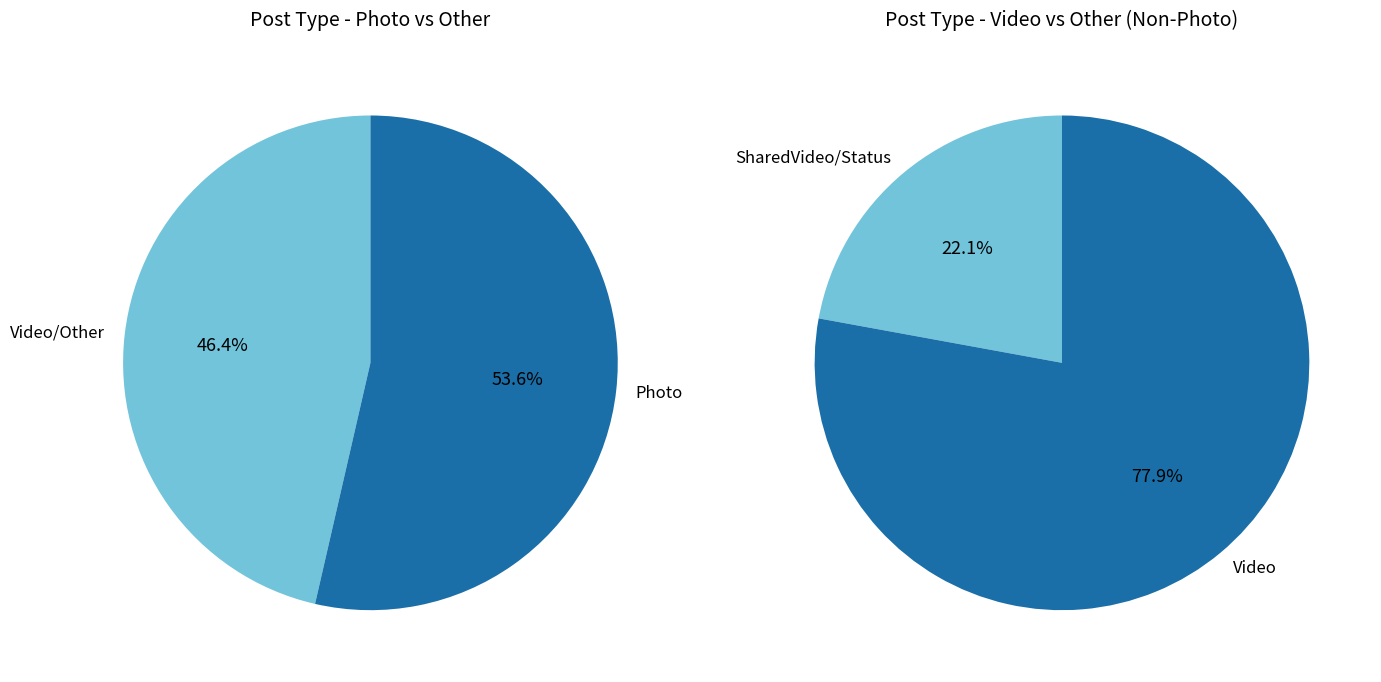

What is the change in value from Video to SharedVideo?

-141